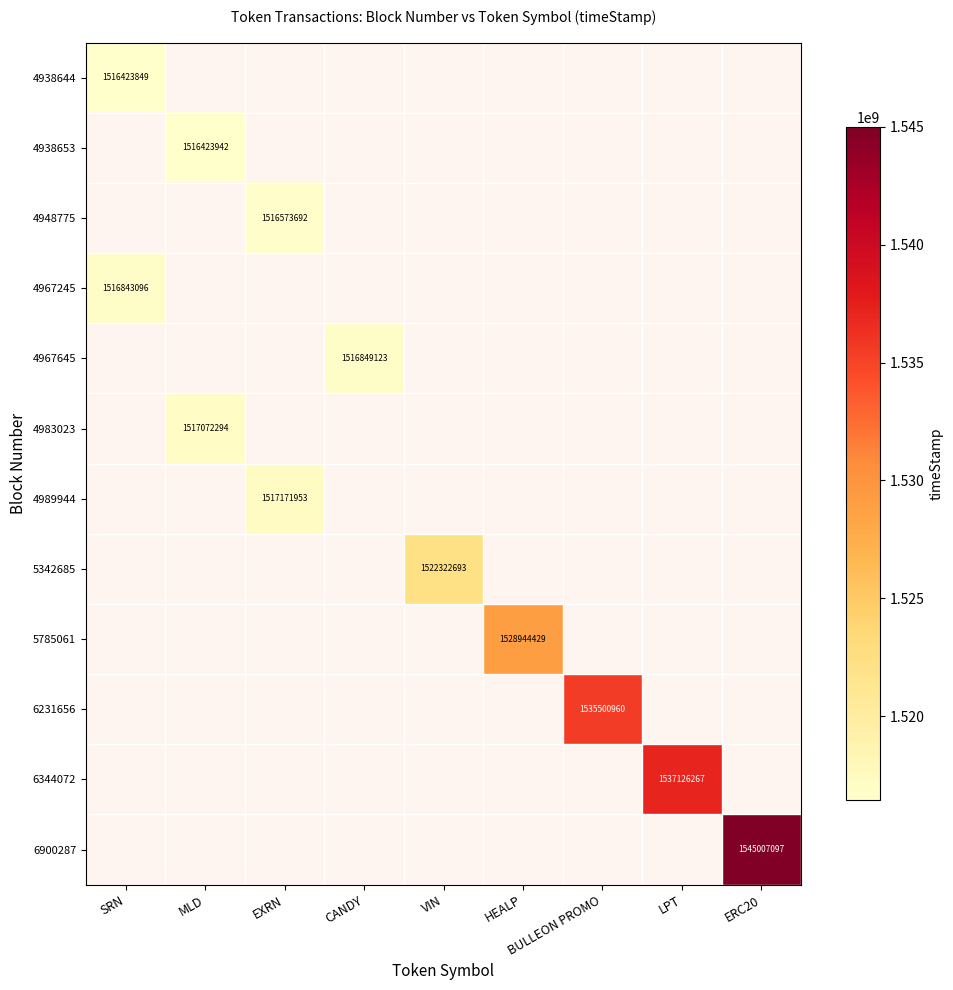

The 4938644 series shows 710576140 at SRN. True or false?

False